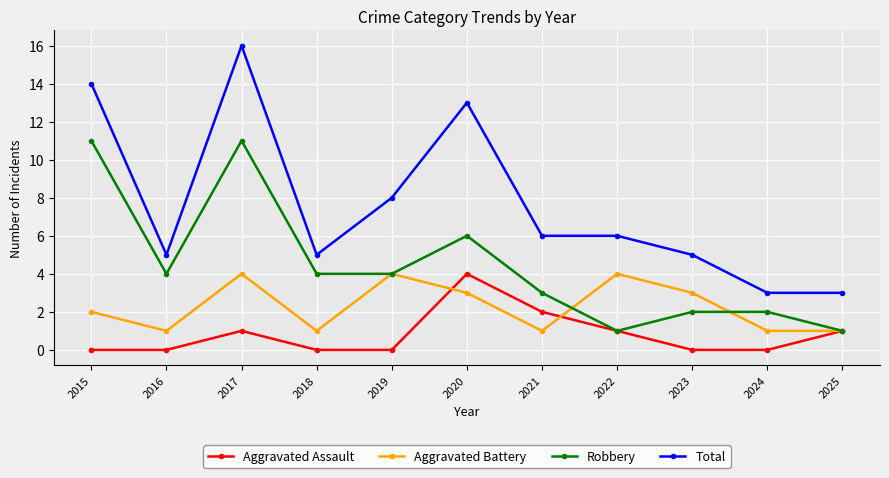

True or false: Robbery and Total cross at least once.

False